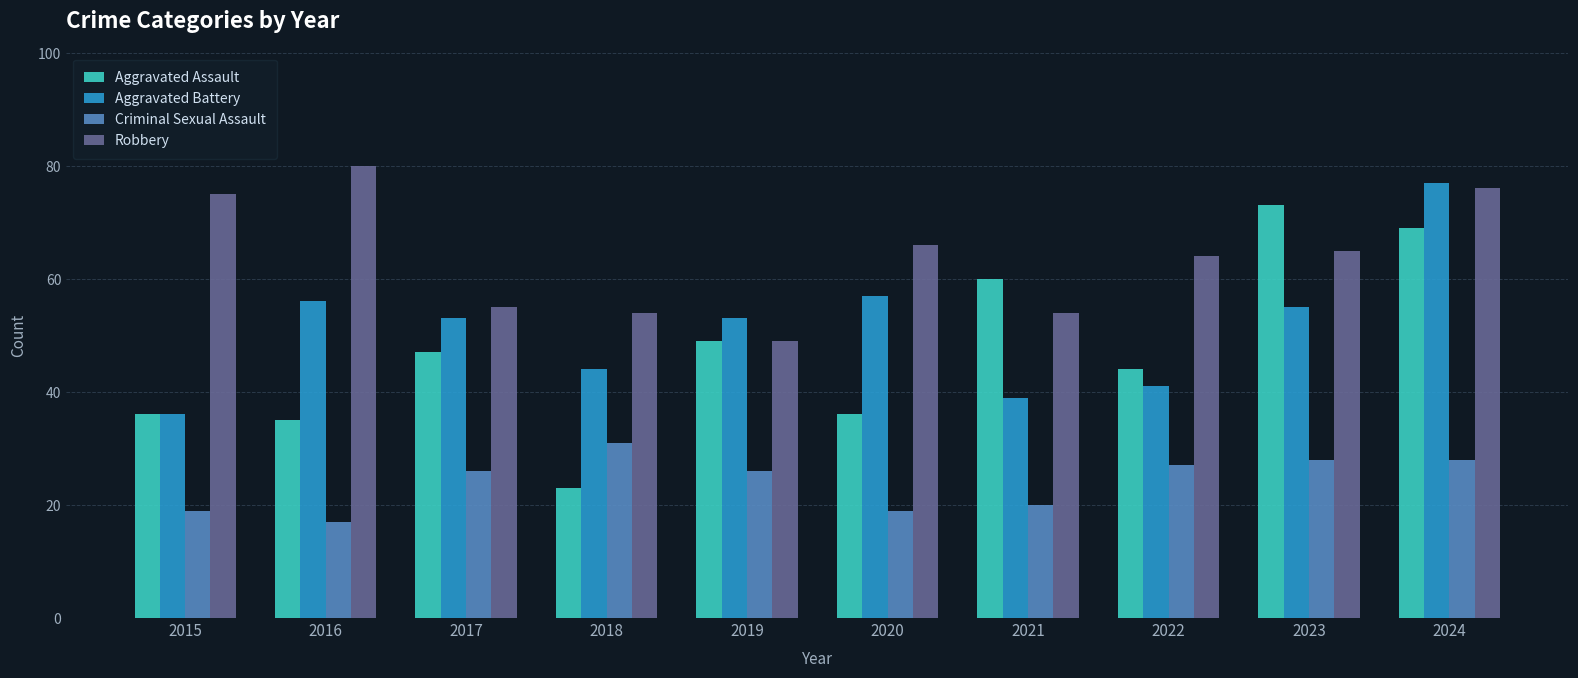

Which series has the largest total across all categories?

Robbery